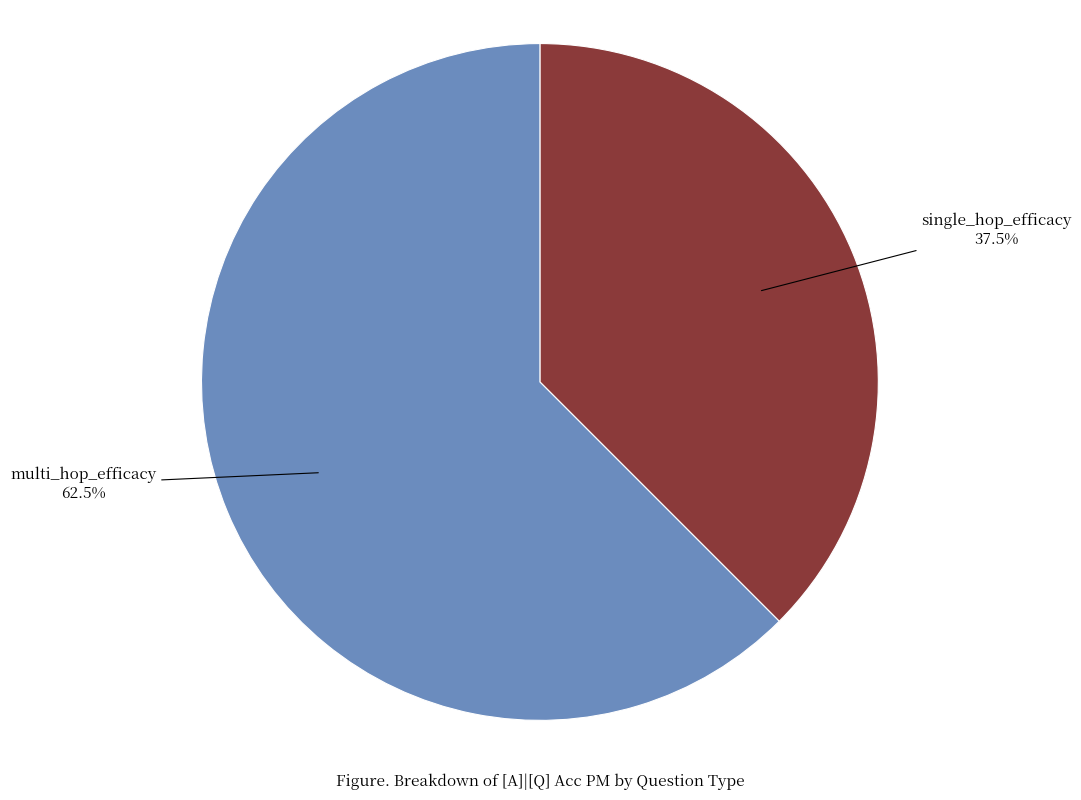

Rank the categories by value from highest to lowest.

multi_hop_efficacy, single_hop_efficacy